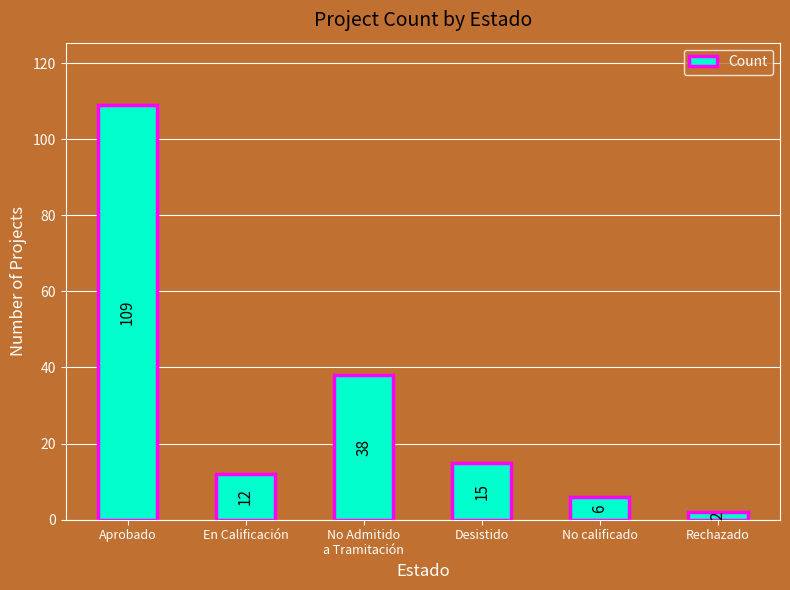

Reading left to right, transcribe all the data shown in this chart.

Aprobado=109	En Calificación=12	No Admitido
a Tramitación=38	Desistido=15	No calificado=6	Rechazado=2